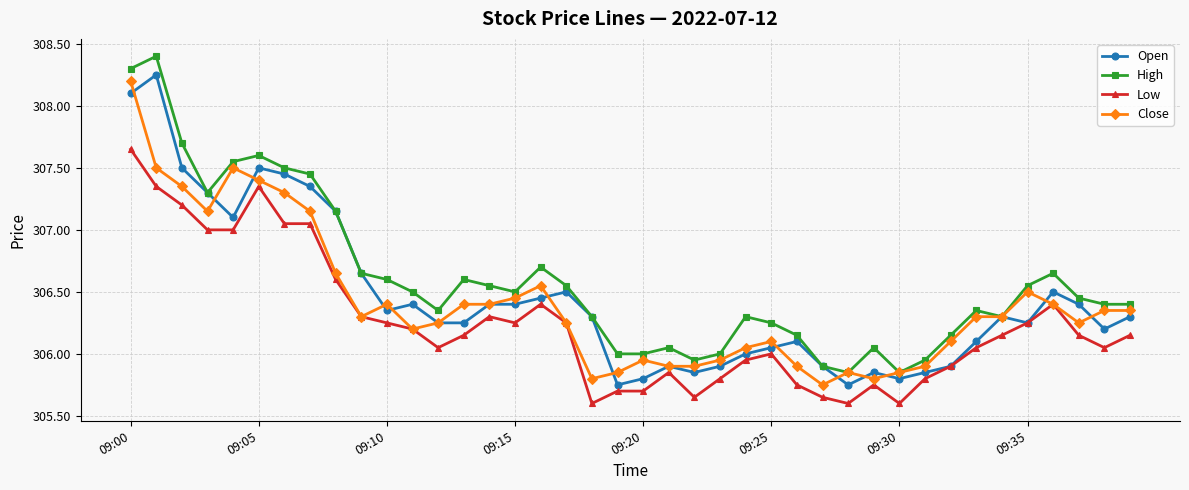

Which series has the largest total across all categories?

High